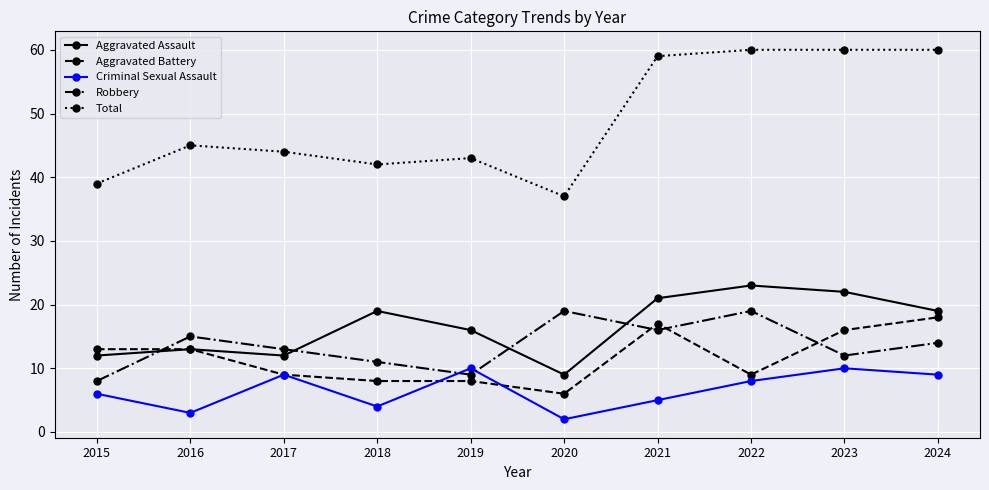

What is the maximum value for Criminal Sexual Assault?

10